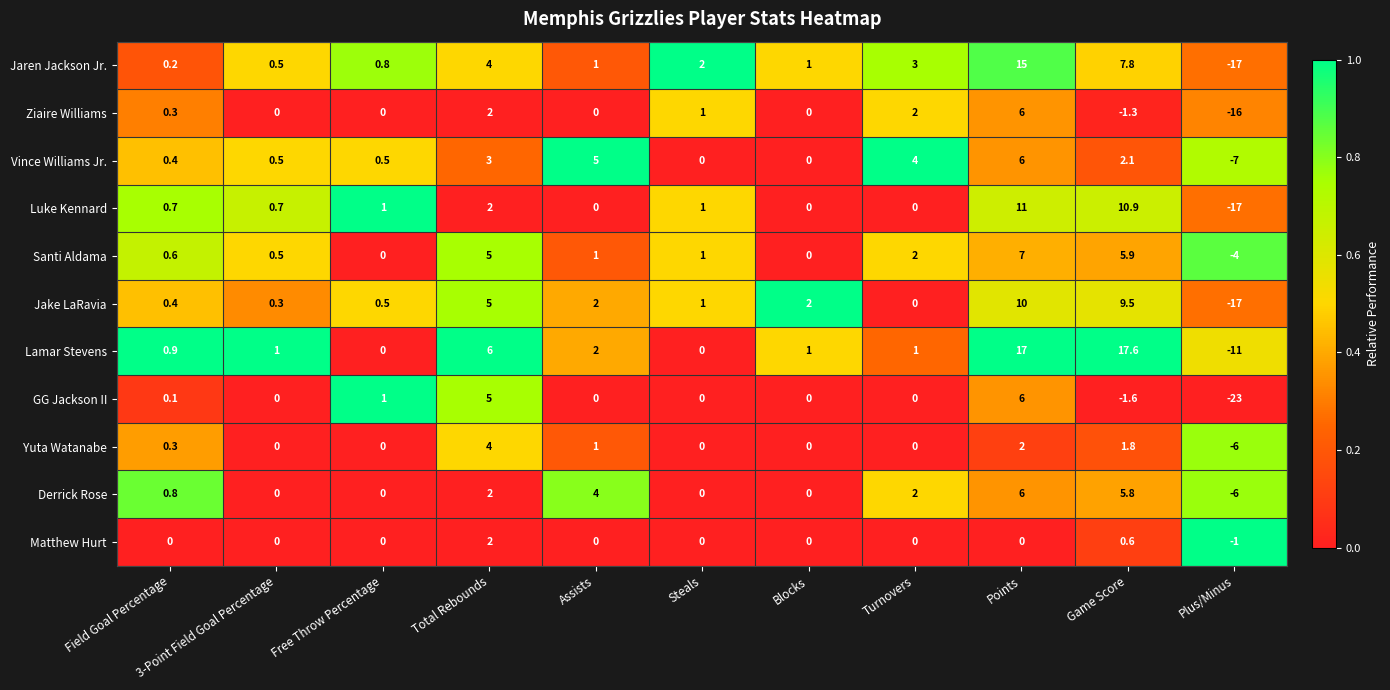

Read the Santi Aldama value at Game Score.

5.9